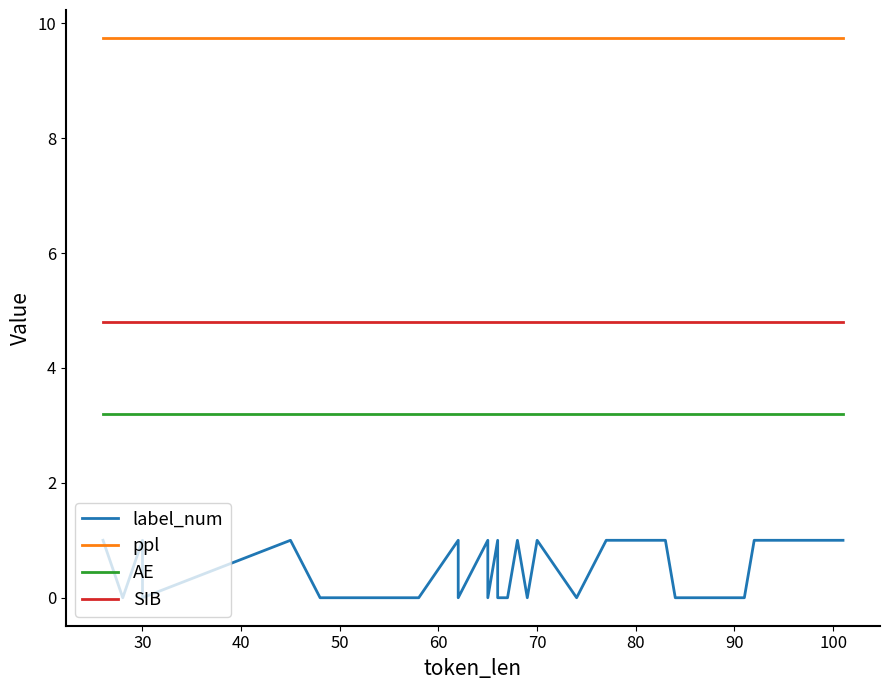

Is the value of ppl at 70 greater than the value of SIB at 30?

Yes